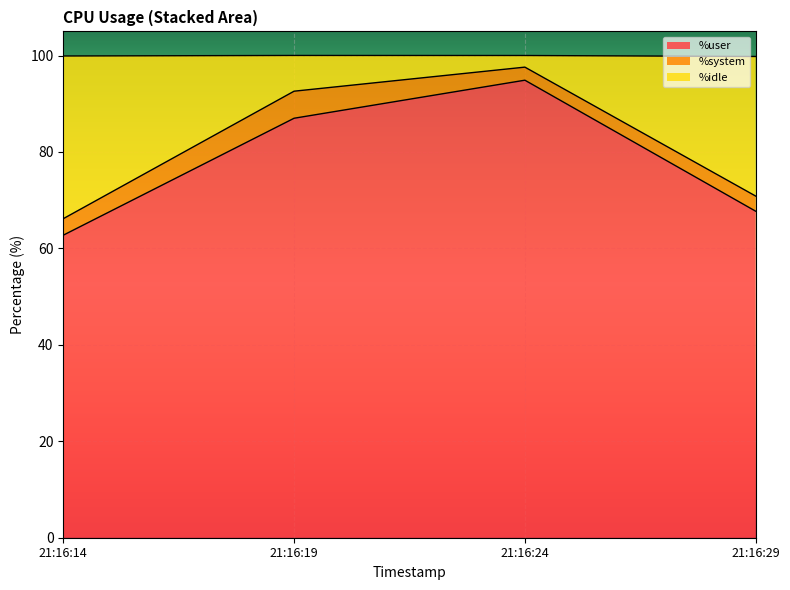

At which label does %user reach its minimum?

21:16:14